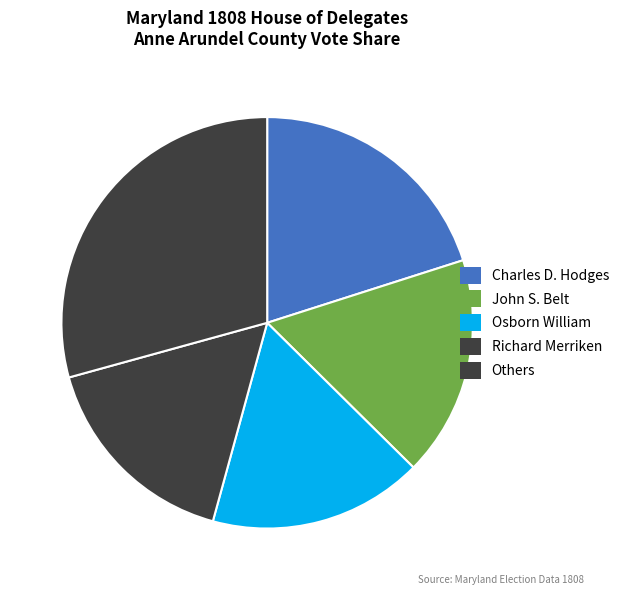

What percentage is the Charles D. Hodges slice, to the nearest percent?

20%